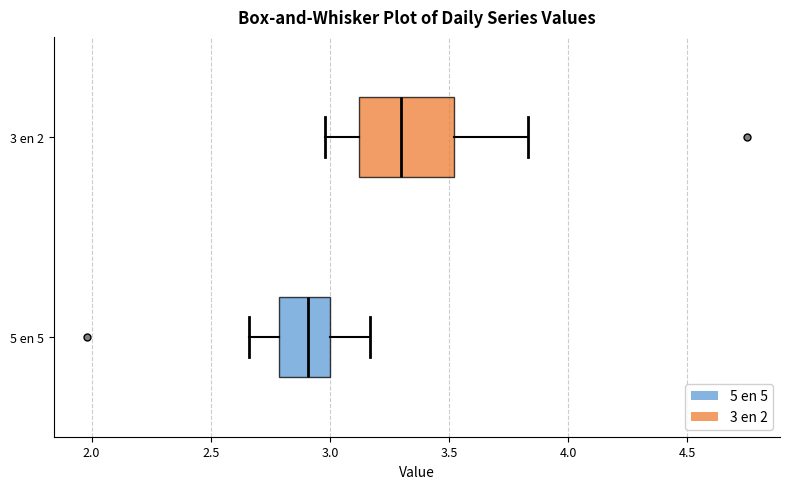

Comparing the boxes themselves (not the whiskers), which one is the widest?

3 en 2